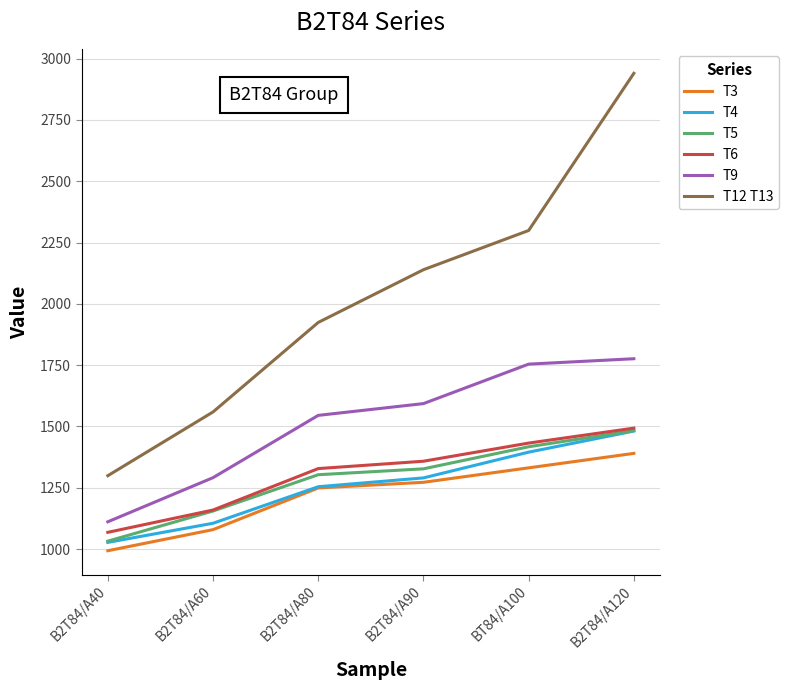

What is the smallest value displayed?

993